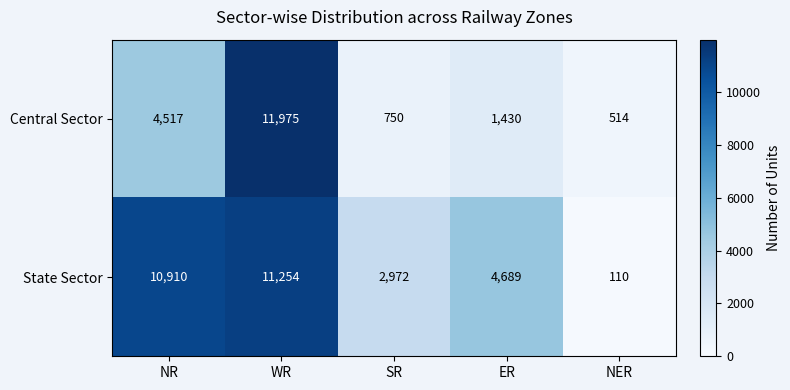

Rank the series at SR from highest to lowest value.

State Sector, Central Sector